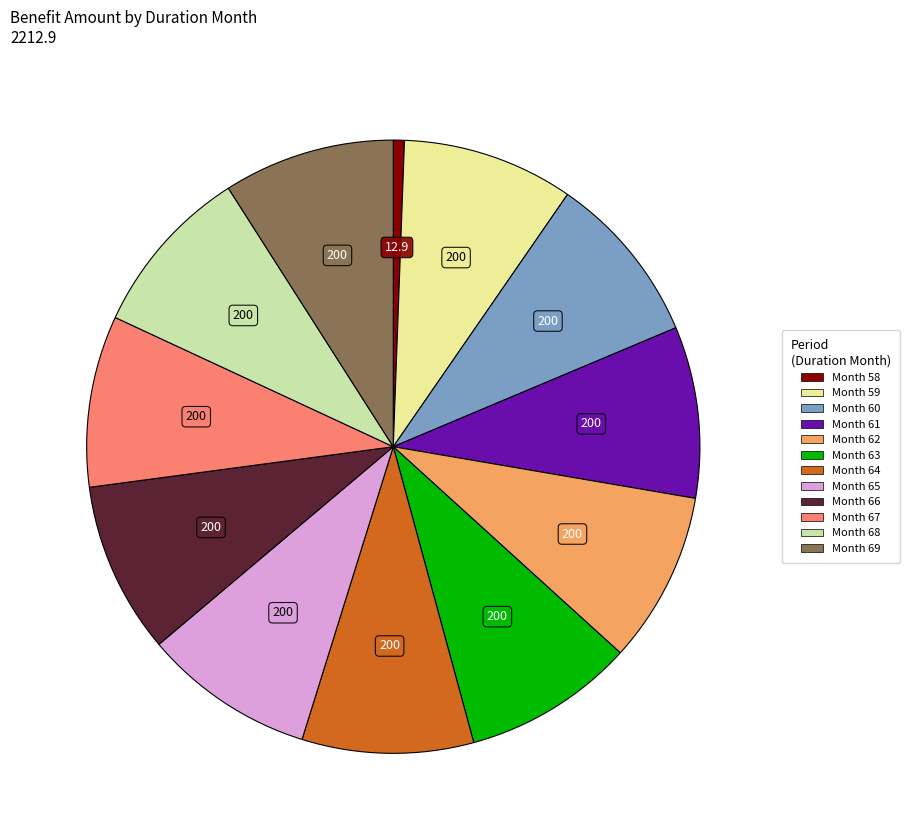

Which category has the smallest portion of the pie?

Month 58